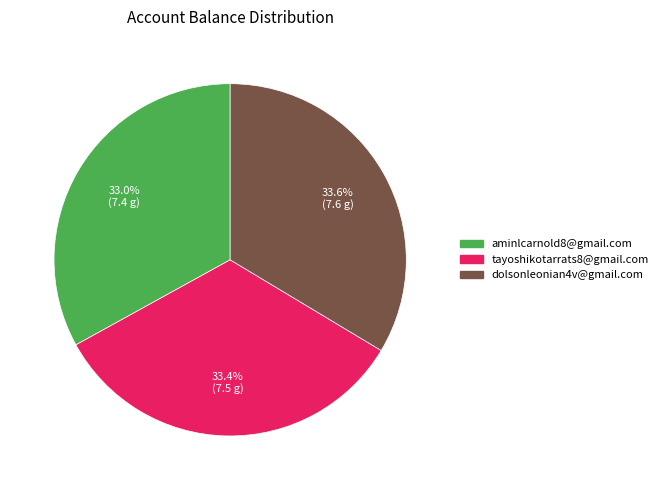

Does tayoshikotarrats8@gmail.com account for over 50% of the chart?

No